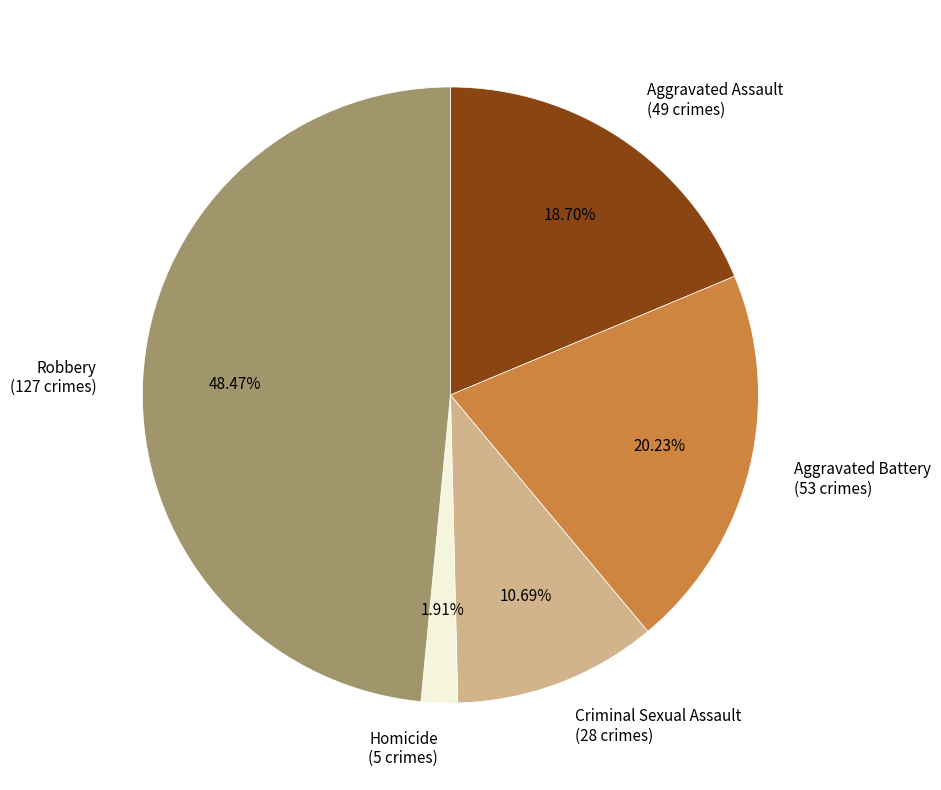

Does Homicide account for over 50% of the chart?

No